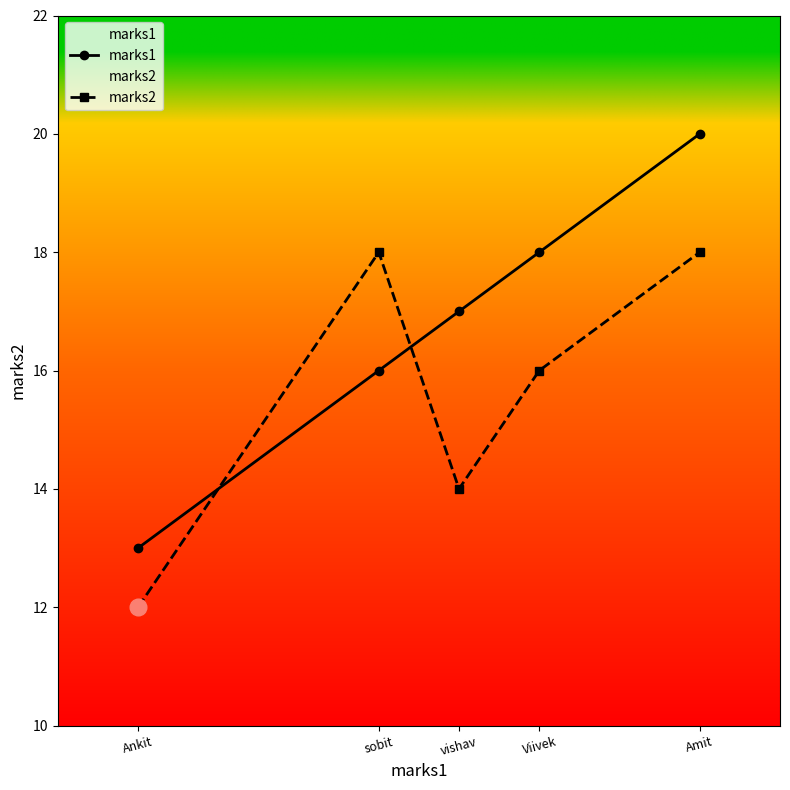

True or false: marks1 has more than 2 points higher than both neighbors.

False